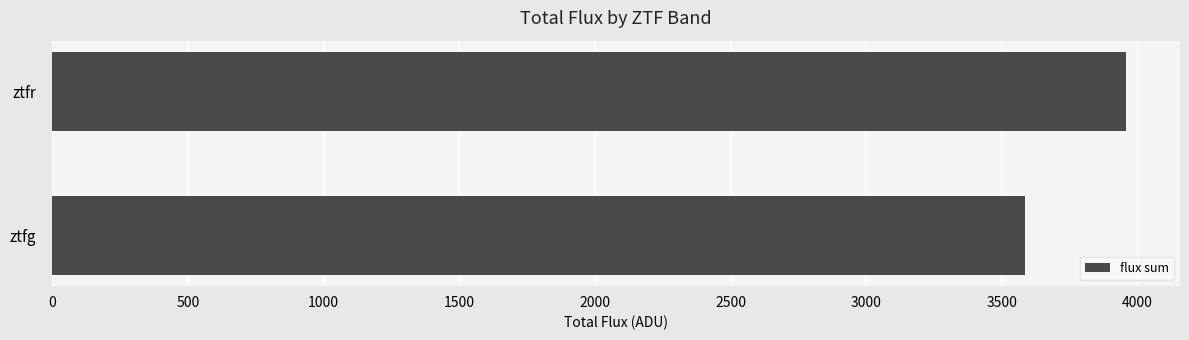

The value at ztfr is 3958.6. True or false?

True